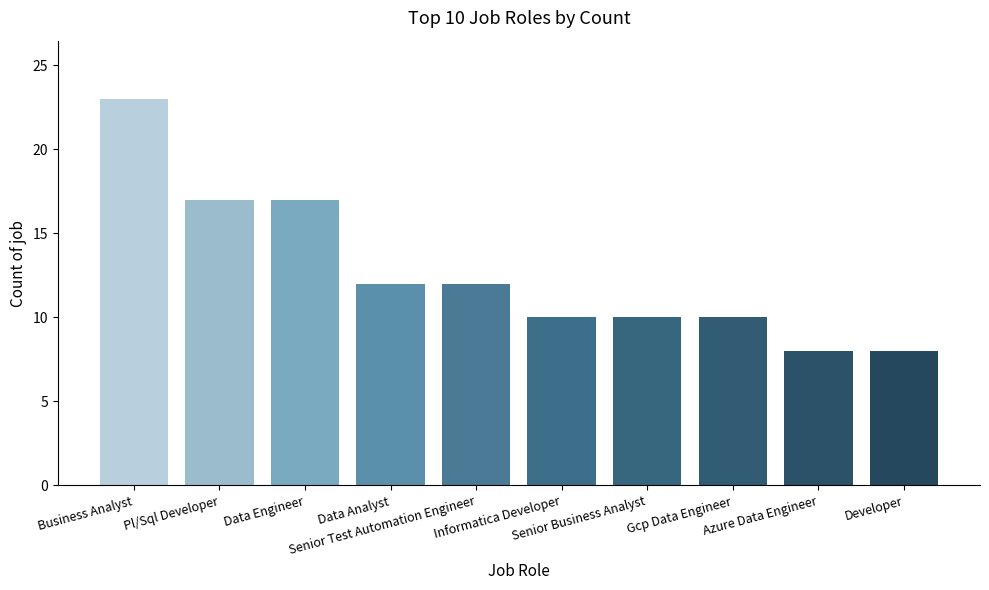

What is the average value?

13